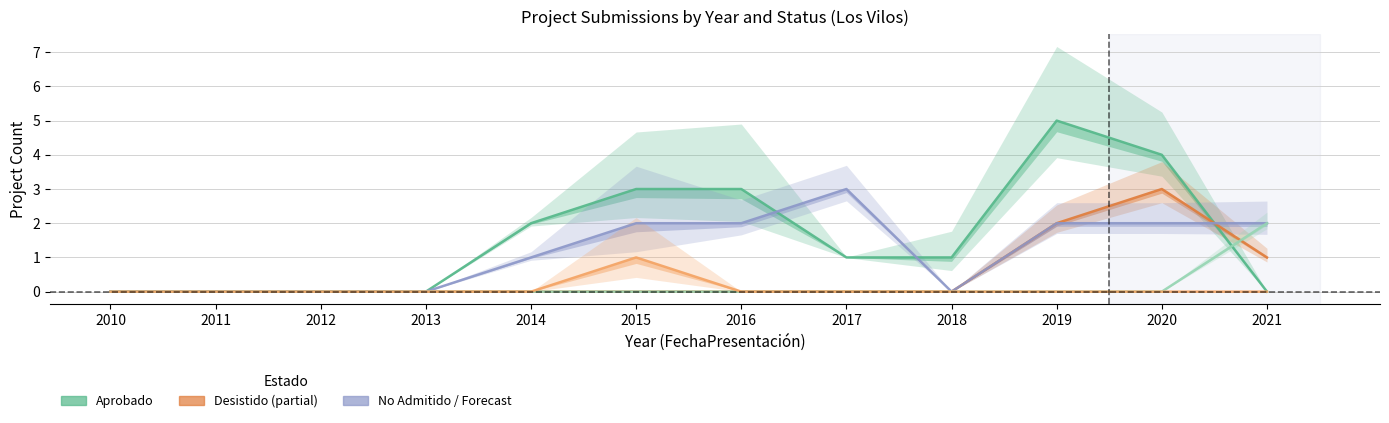

True or false: En Calificación and No Admitido a Tramitación cross at least once.

False